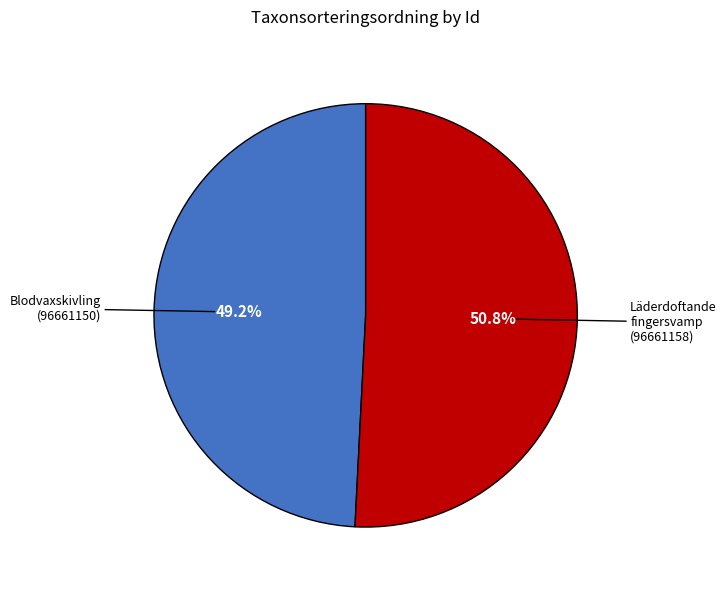

Does any single category account for the majority?

Yes